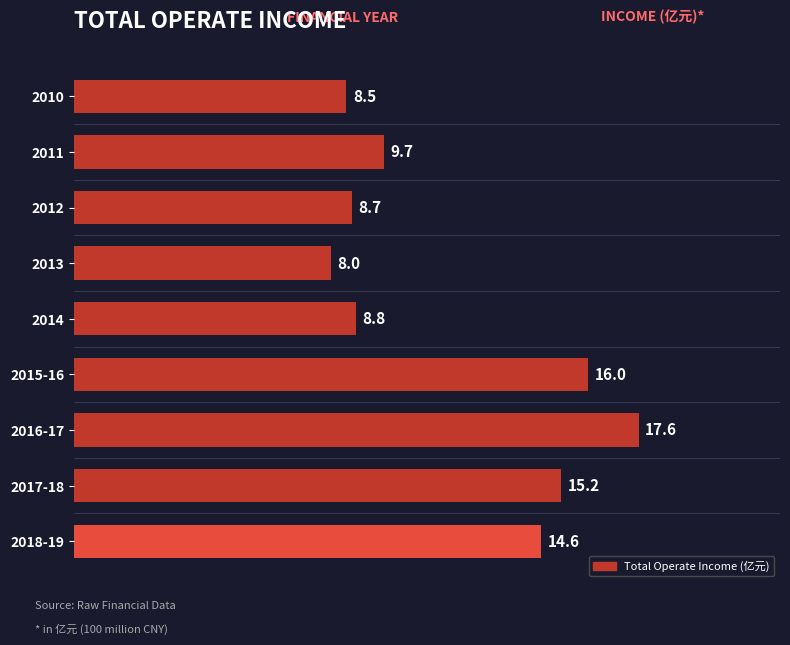

What is the label of the 1st bar from the bottom?

2018-19